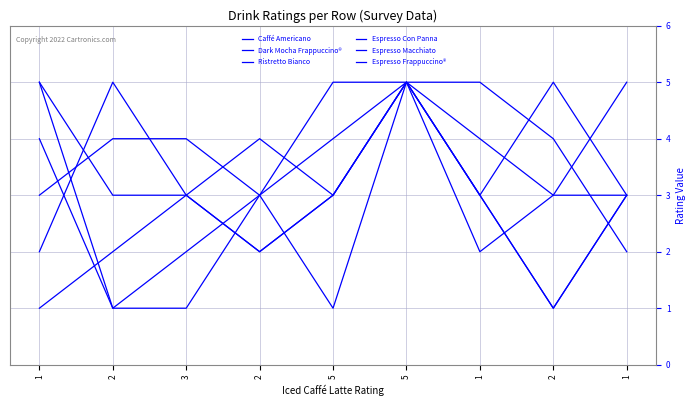

Does the chart have visible grid lines?

Yes